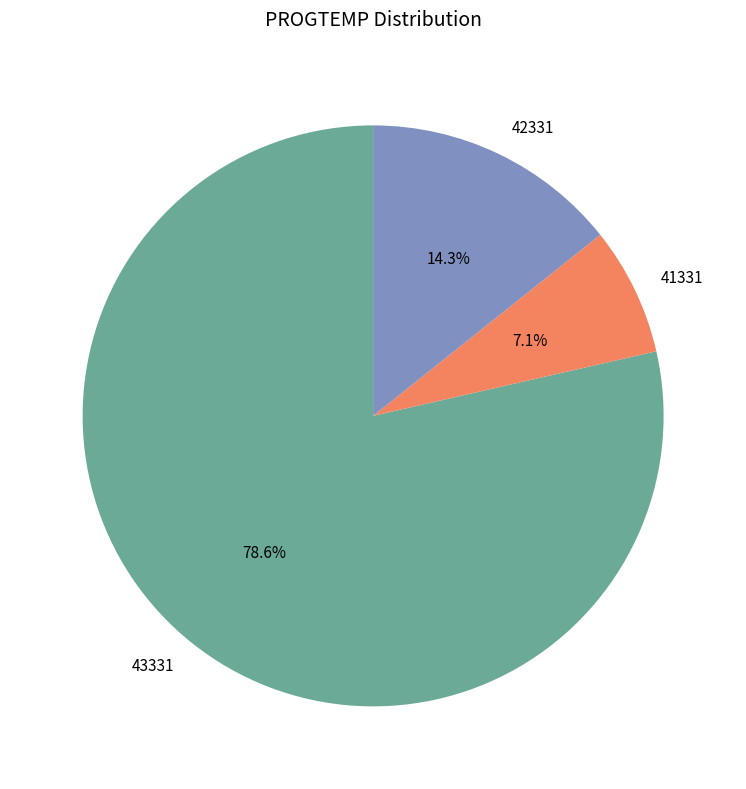

Is 43331 the majority of the pie?

Yes